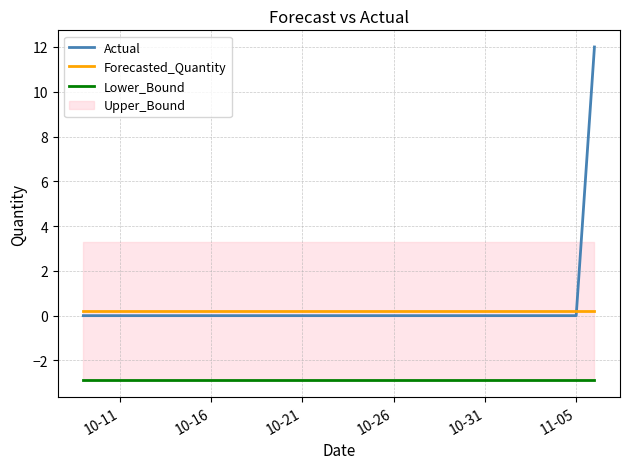

True or false: Actual and Lower_Bound intersect in this chart.

False